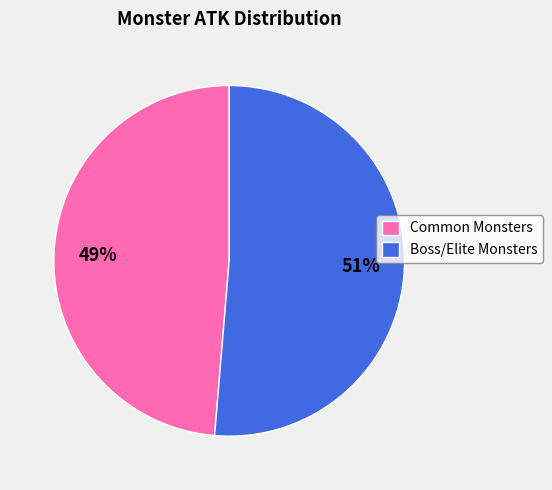

Does Common Monsters account for over 50% of the chart?

No